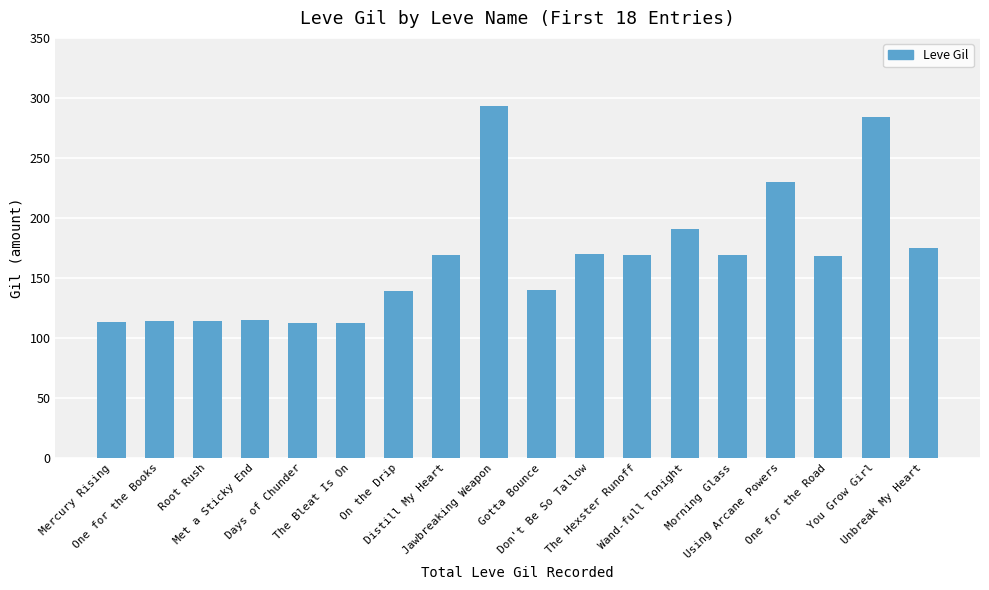

What position from the right is Don't Be So Tallow?

8